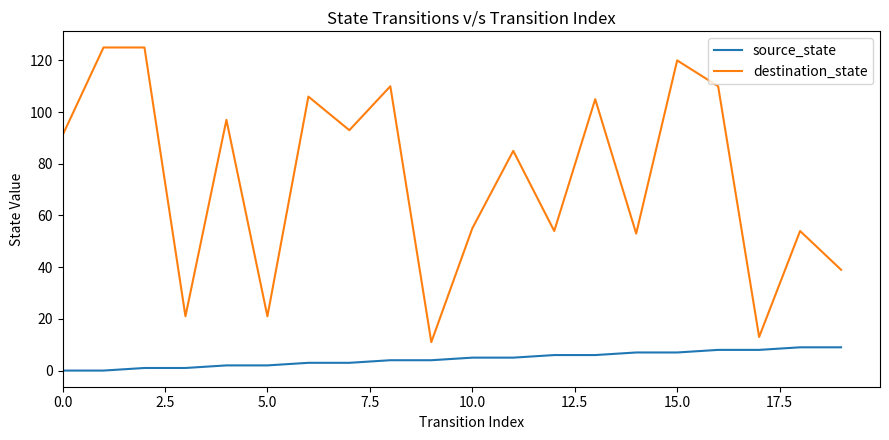

What is the lowest value of the destination_state series?

11